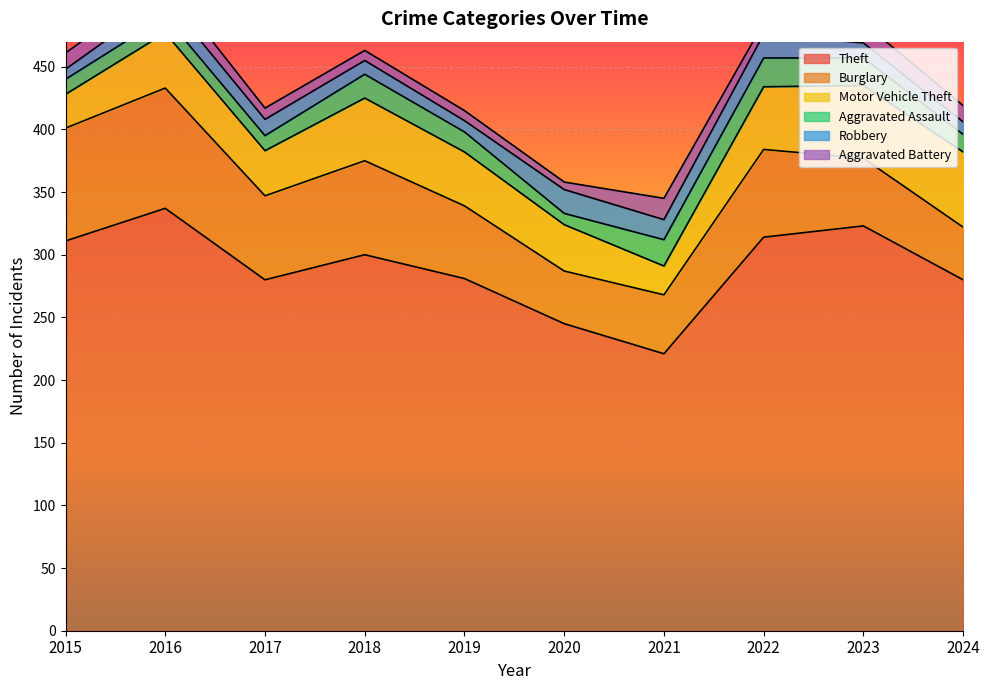

Which has a higher value, 2016 or 2019?

2016